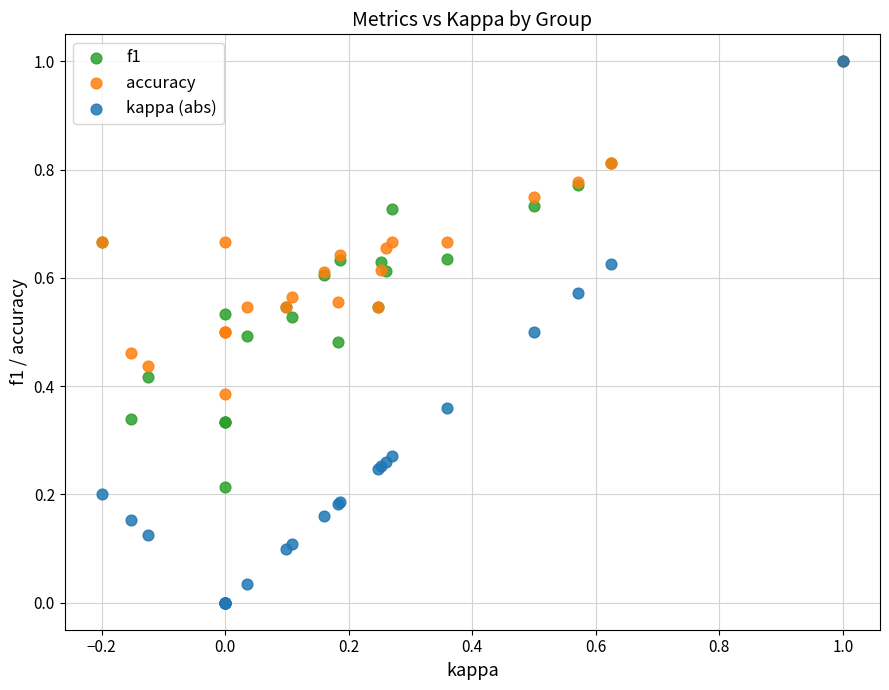

What are all the series names shown in the legend?

f1, accuracy, kappa (abs)